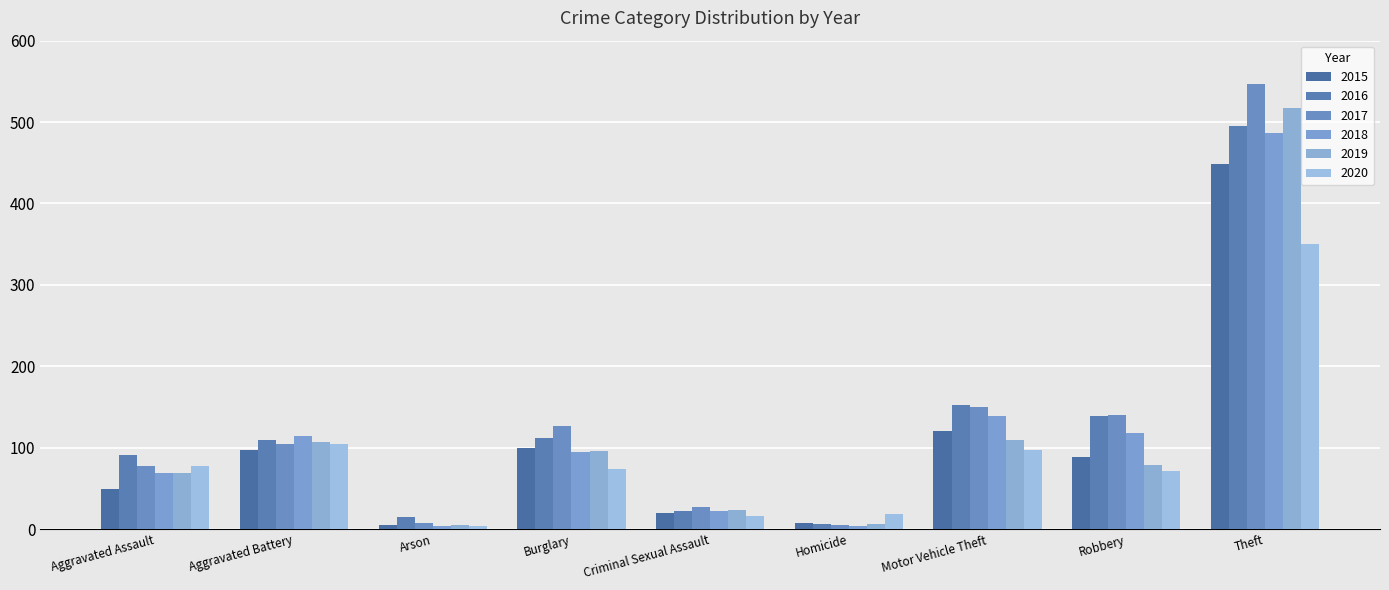

What are all the series names shown in the legend?

2015, 2016, 2017, 2018, 2019, 2020